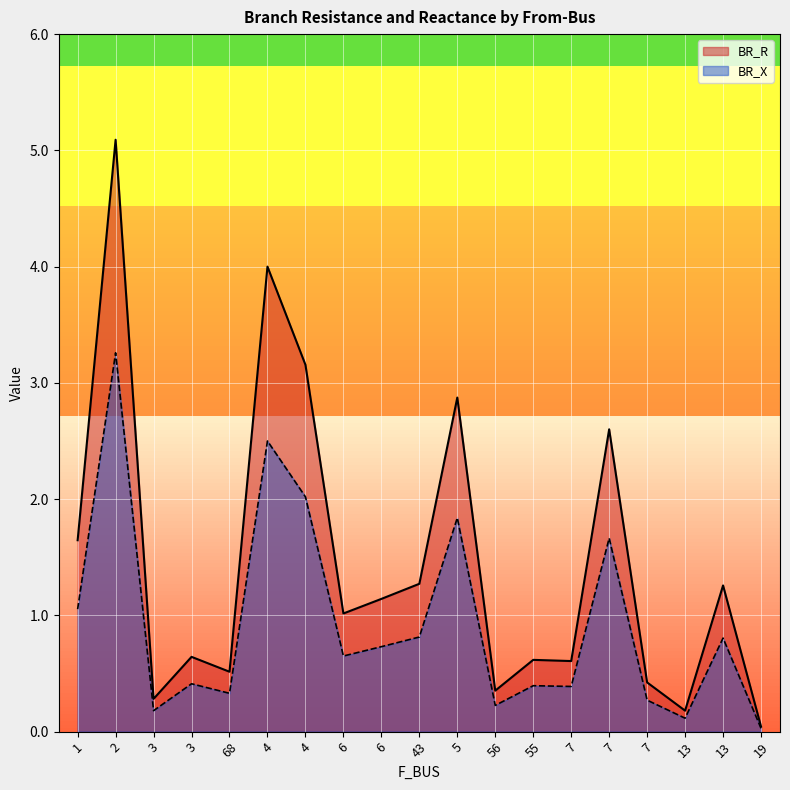

How many categories are shown in the chart?

19